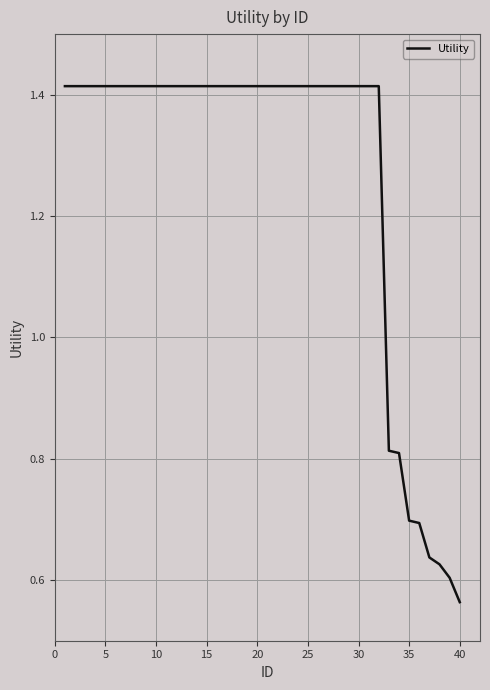

What is the maximum value shown in the chart?

1.4